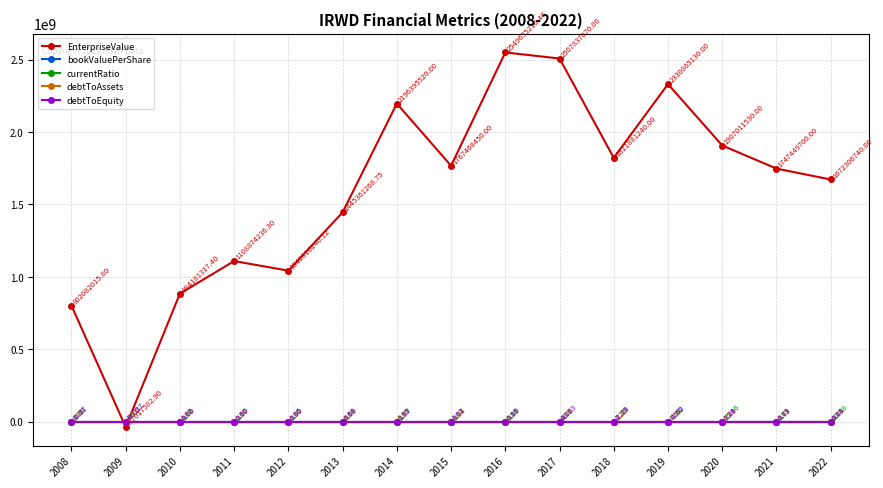

Does the chart have visible grid lines?

Yes